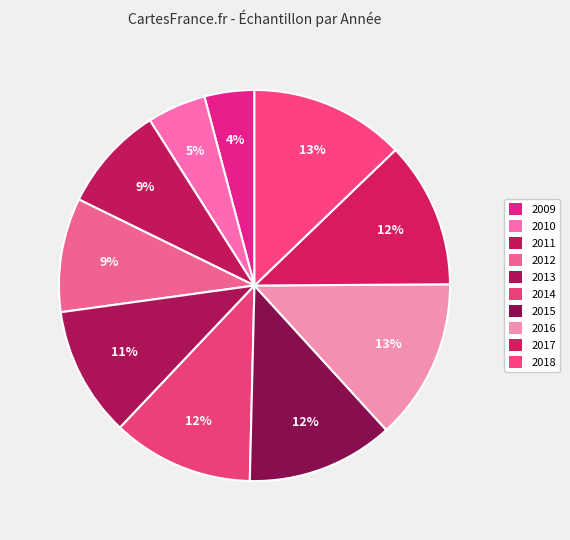

How many slices are in this pie chart?

10